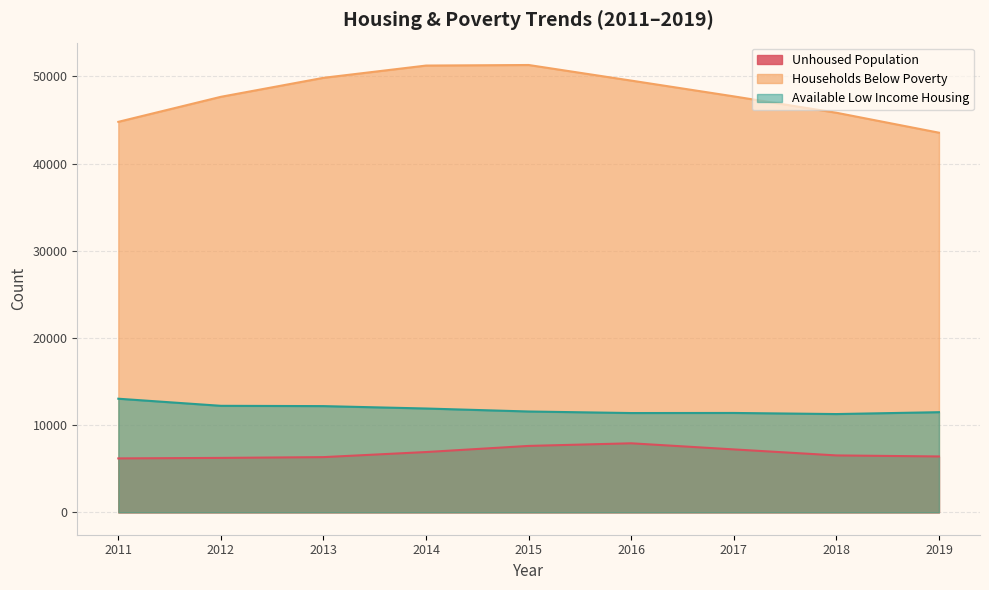

Between 2015 and 2014, which is larger?

2015